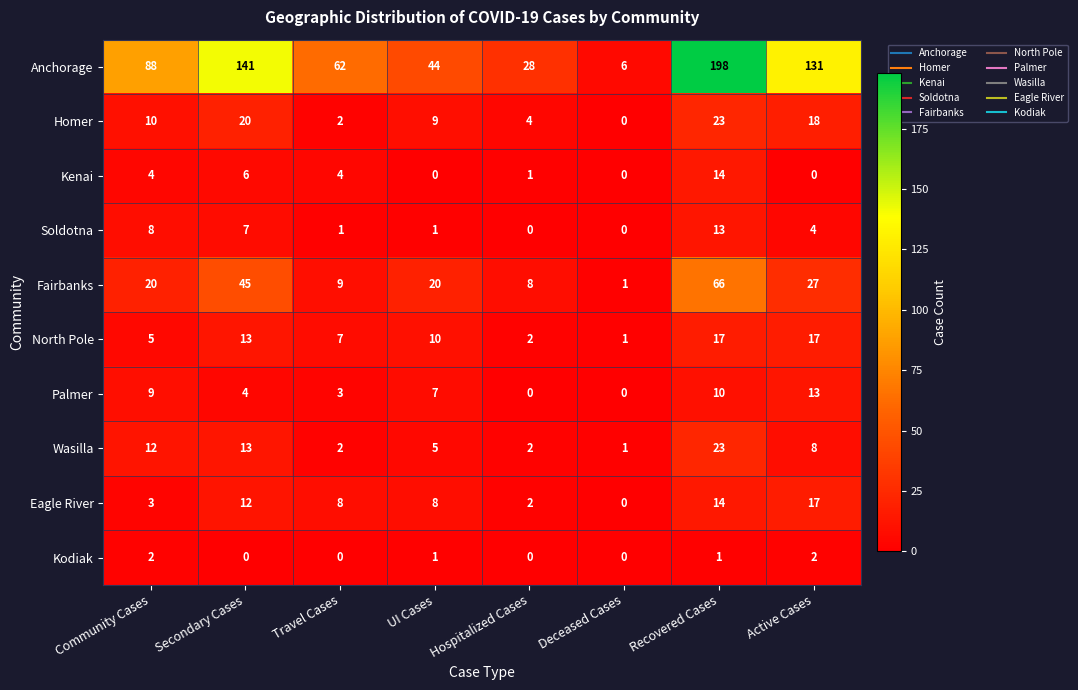

At which label does Anchorage reach its peak?

Recovered Cases